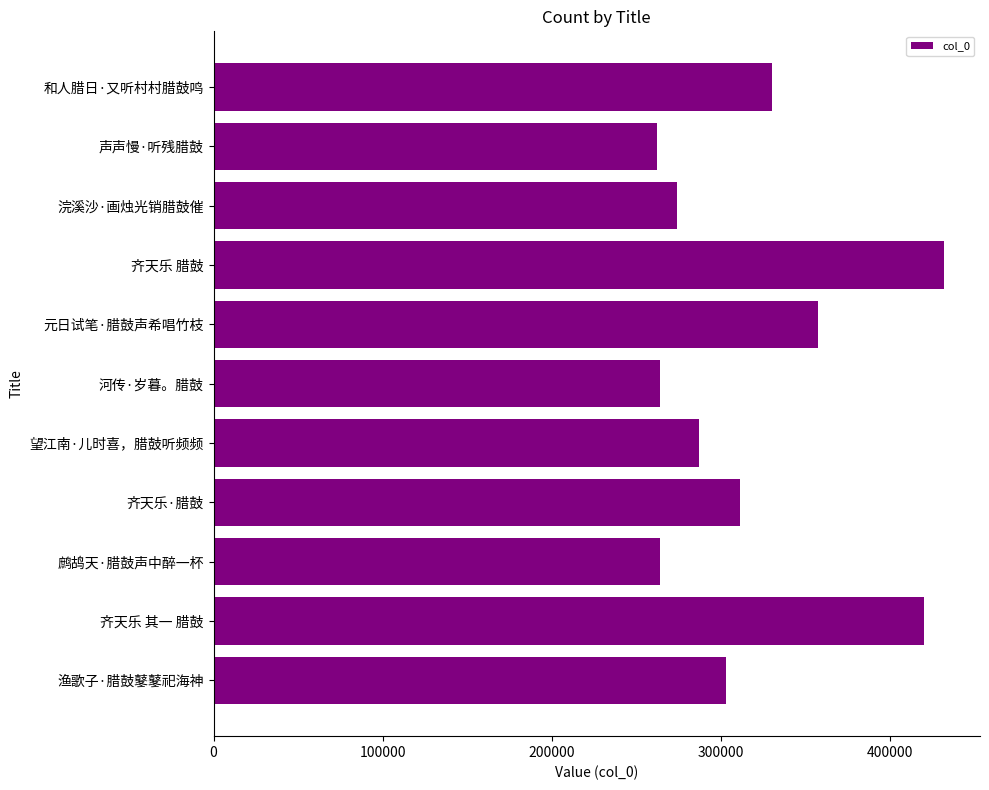

Approximately how many times larger is the value at 和人腊日·又听村村腊鼓鸣 compared to 齐天乐 腊鼓?

0.8